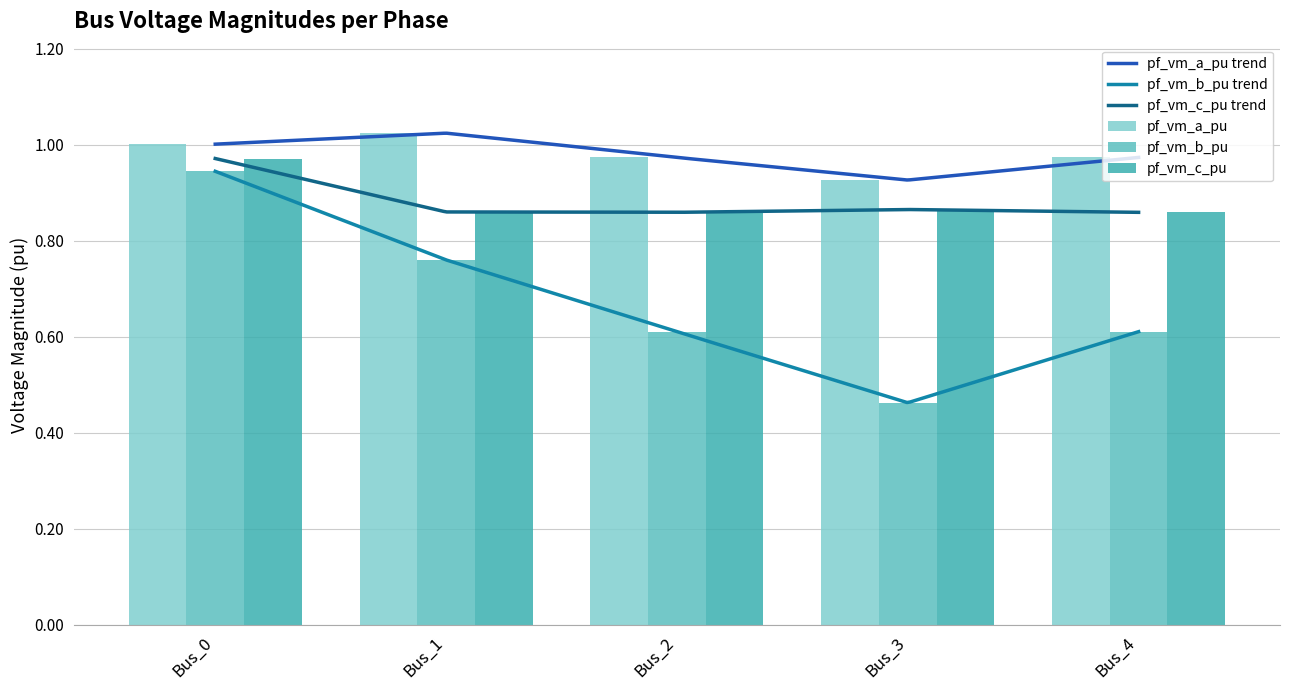

What is the sum of all pf_vm_c_pu values?

4.4